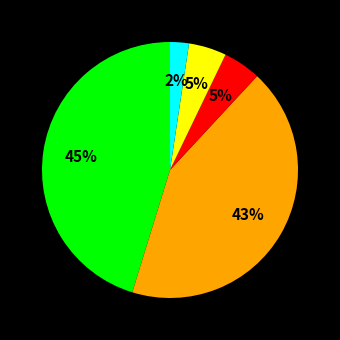

Does any single category account for the majority?

No